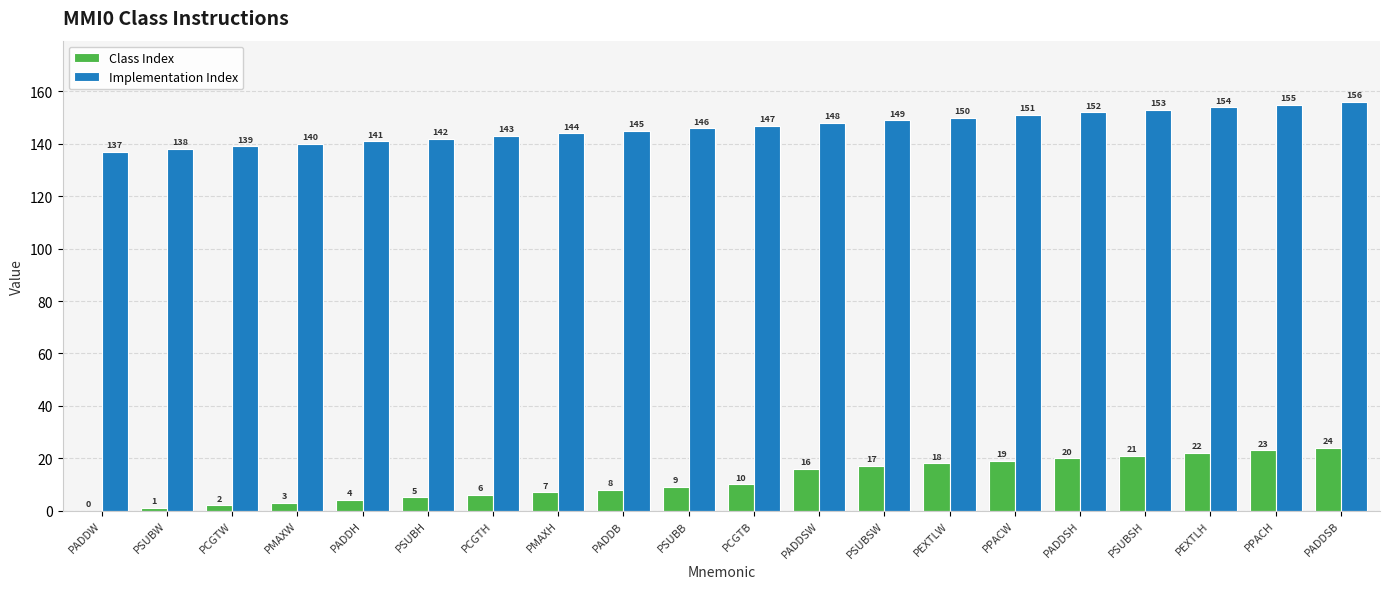

Which category has the highest value in the Implementation Index series?

PADDSB